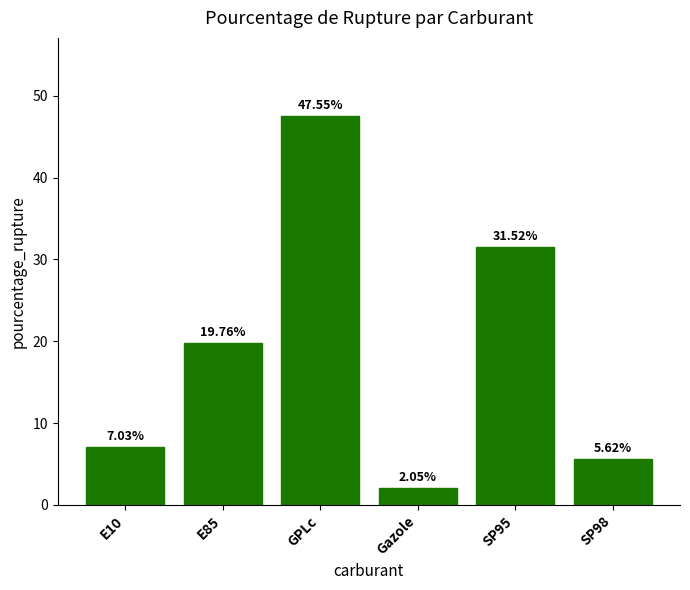

Is it true that the value at SP98 is 8.7?

False